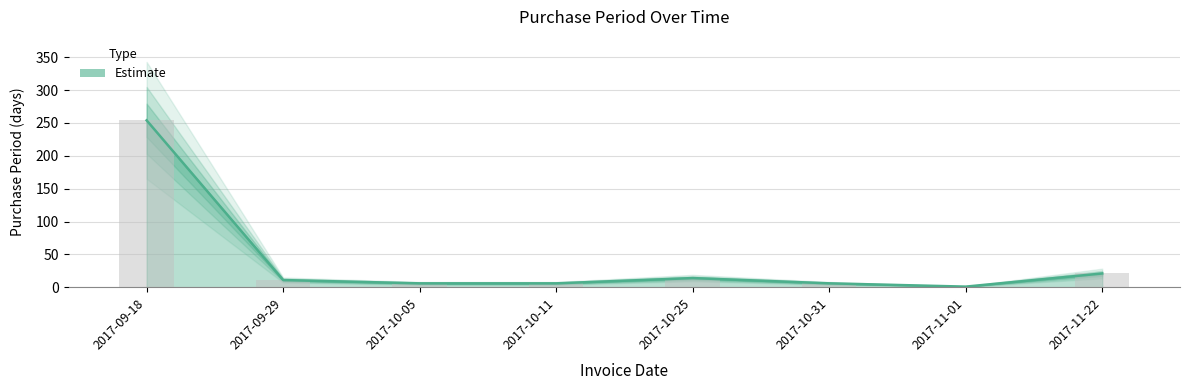

Reading left to right, list all the values displayed in this chart.

2017-09-18=254	2017-09-29=11	2017-10-05=6	2017-10-11=6	2017-10-25=14	2017-10-31=6	2017-11-01=1	2017-11-22=21